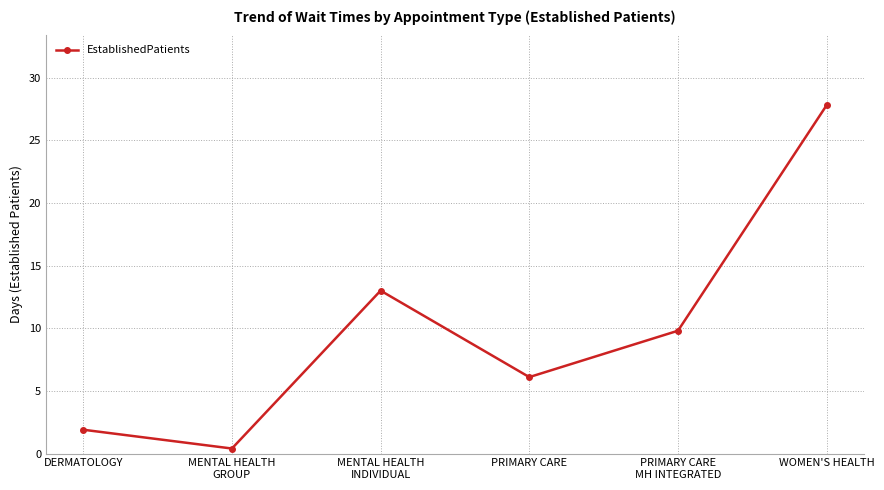

At which category does the data reach its first local valley?

MENTAL HEALTH
GROUP